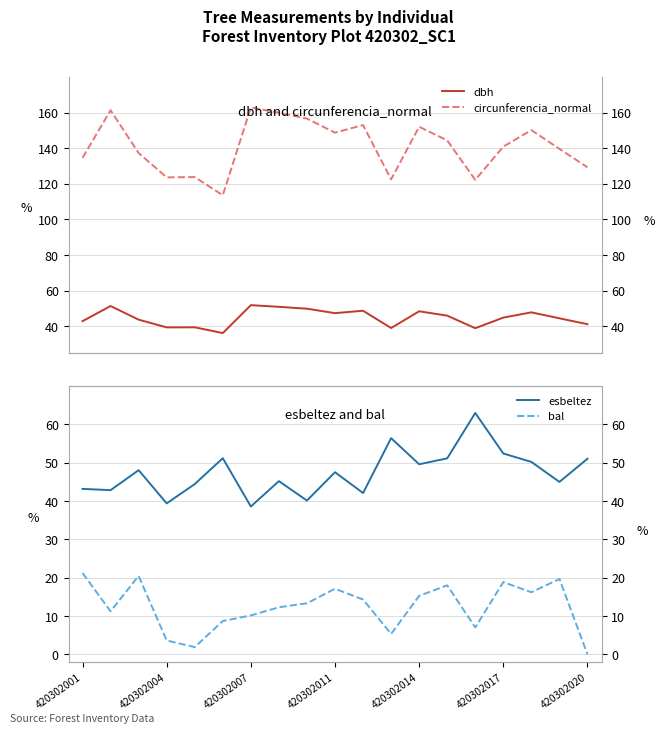

How many lines are shown in the chart?

4